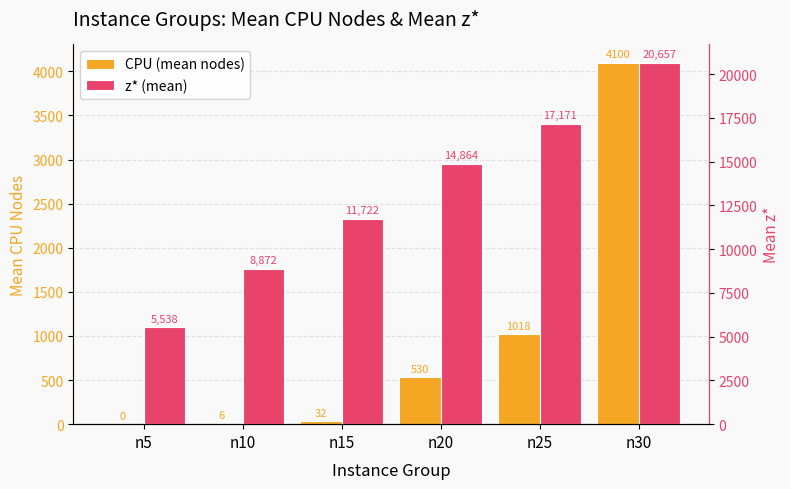

Count the number of data series in this chart.

2